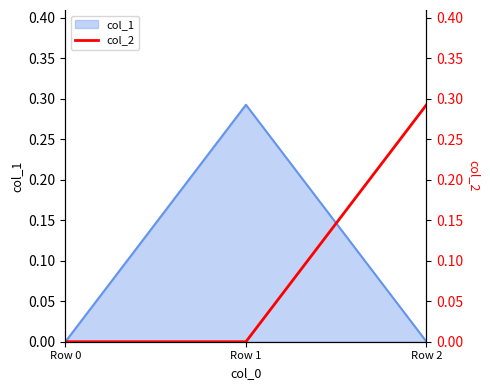

Does the chart display data point markers on the line(s)?

No